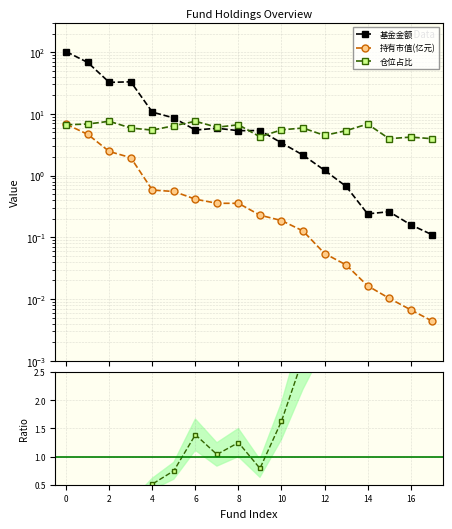

What is the difference between the maximum and second lowest values in the 仓位占比 series?

3.6